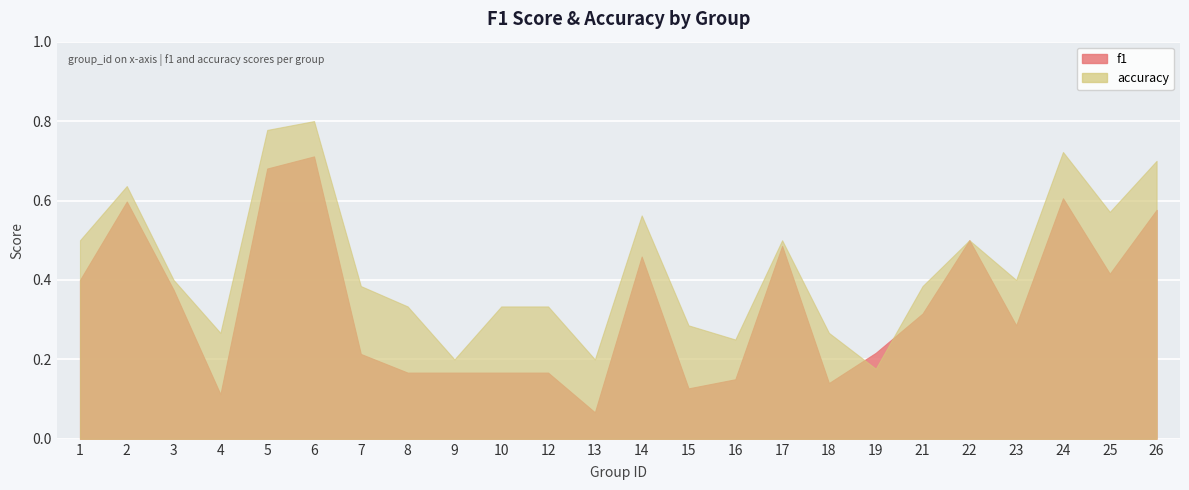

Which series has the largest total across all categories?

accuracy